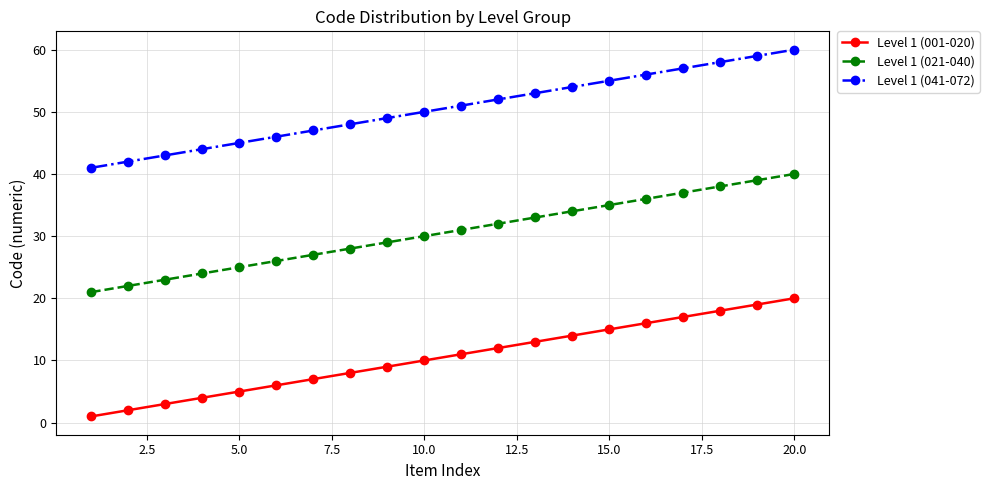

What is the lowest value of the Level 1 (001-020) series?

1